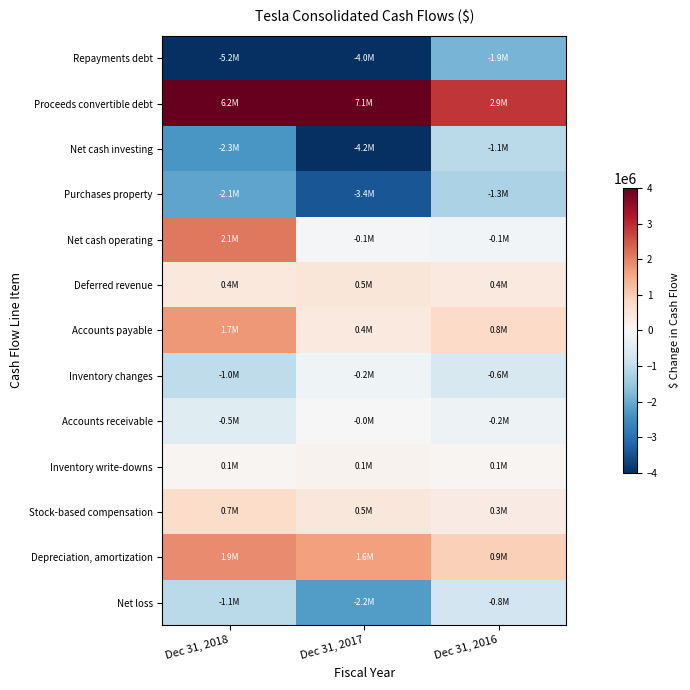

At how many categories does at least one series exceed 6920070?

1